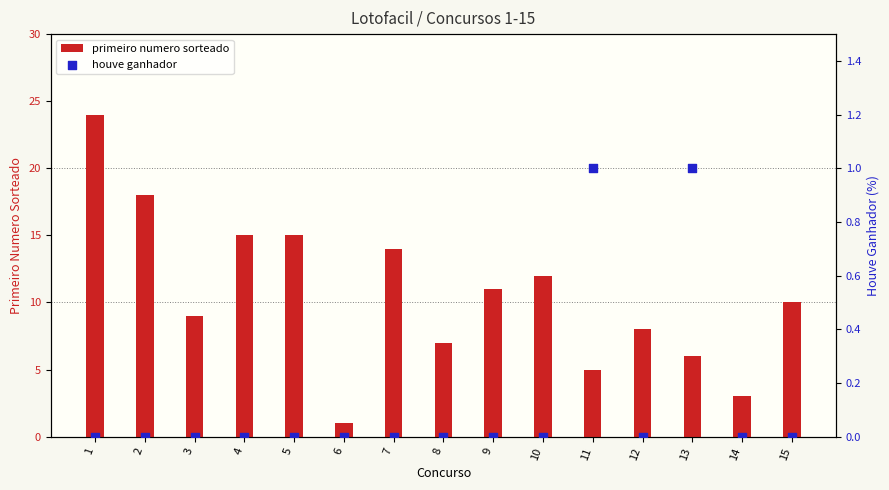

At which category is the sum across all series the highest?

1